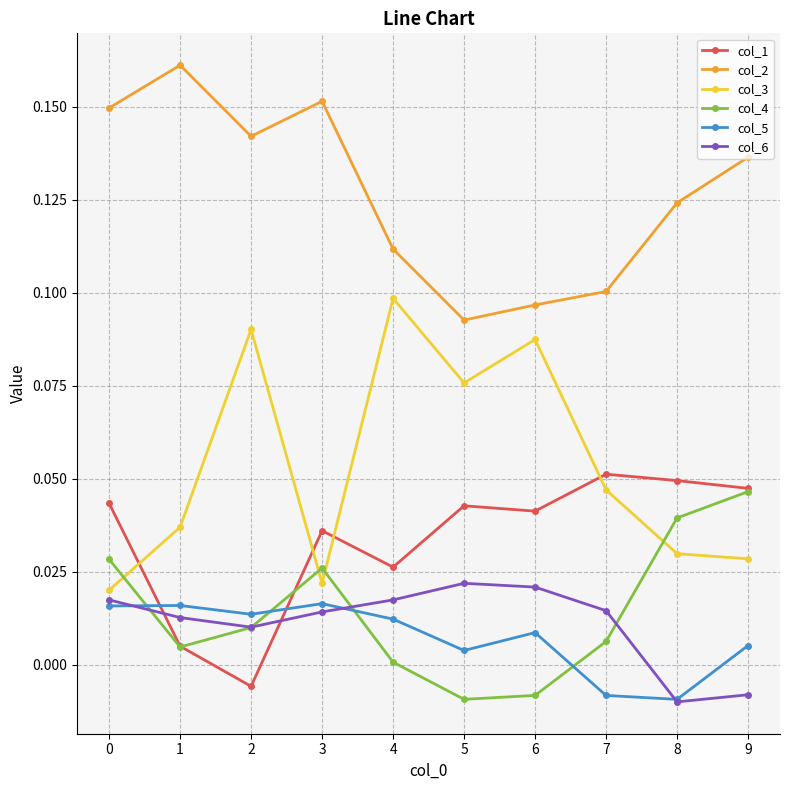

Is the value of col_6 at 9 greater than the value of col_1 at 5?

No